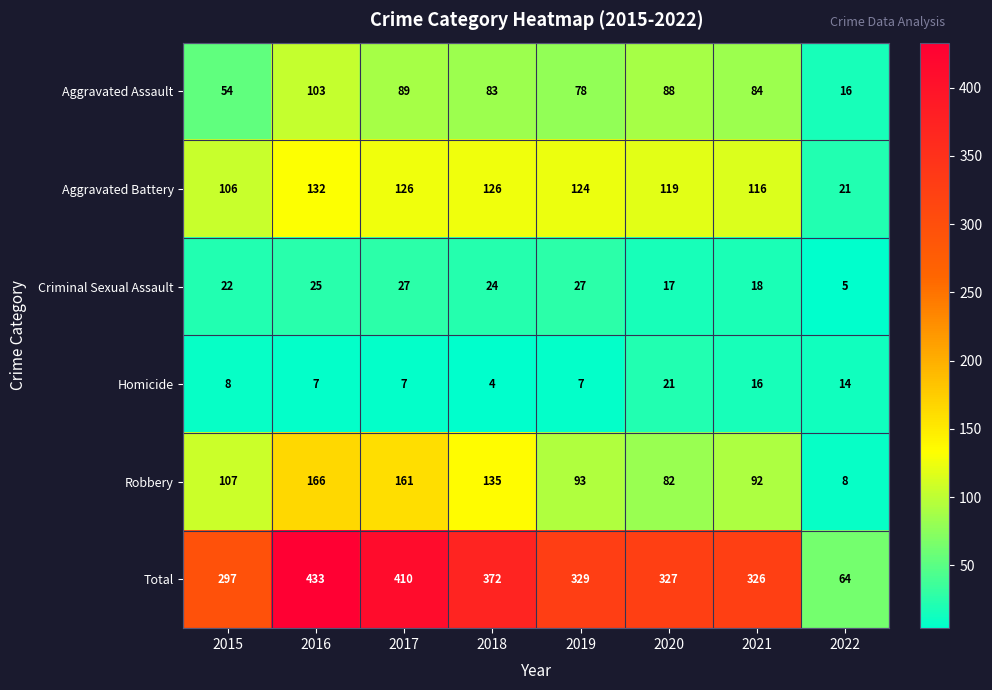

List the series in order of their peak value, highest first.

Total, Robbery, Aggravated Battery, Aggravated Assault, Criminal Sexual Assault, Homicide